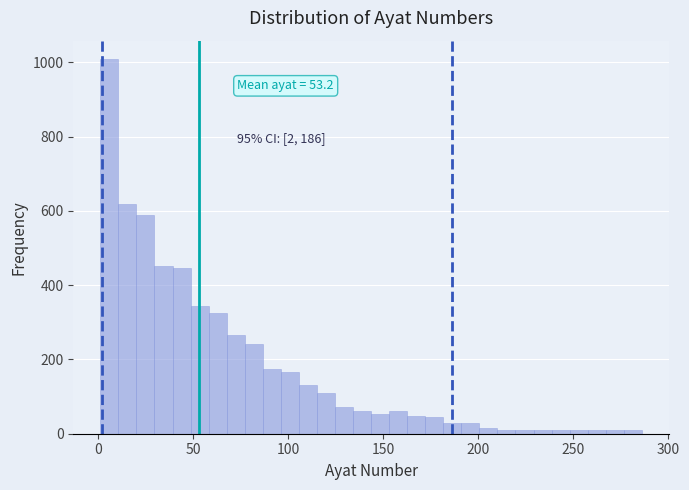

Around what value on the x-axis is the tallest bar? Give the approximate position of its centre, as read against the axis.

5